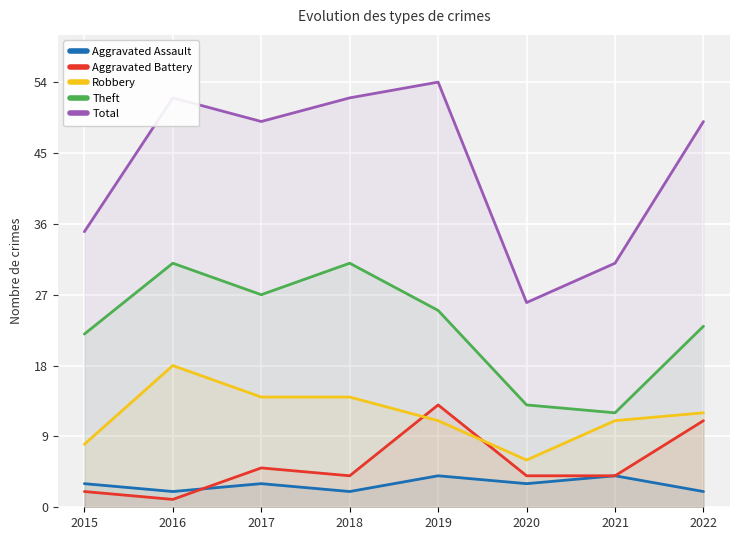

What value does the Robbery series have at 2016?

18